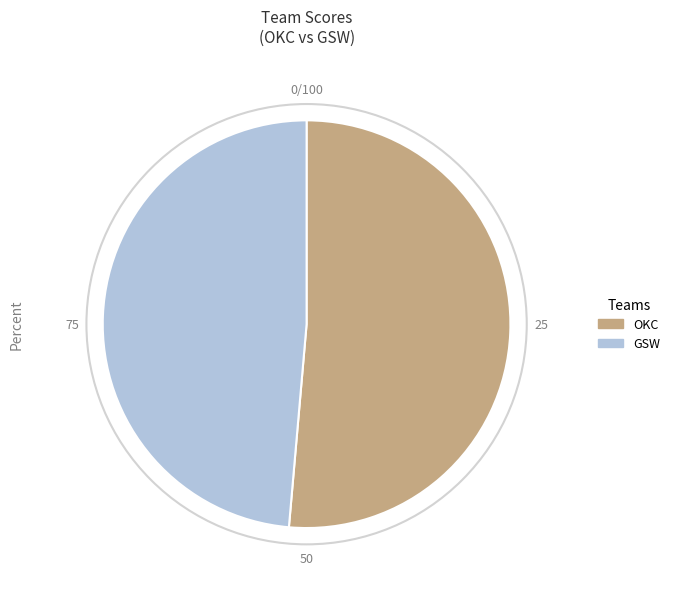

Rank the categories by value from lowest to highest.

GSW, OKC